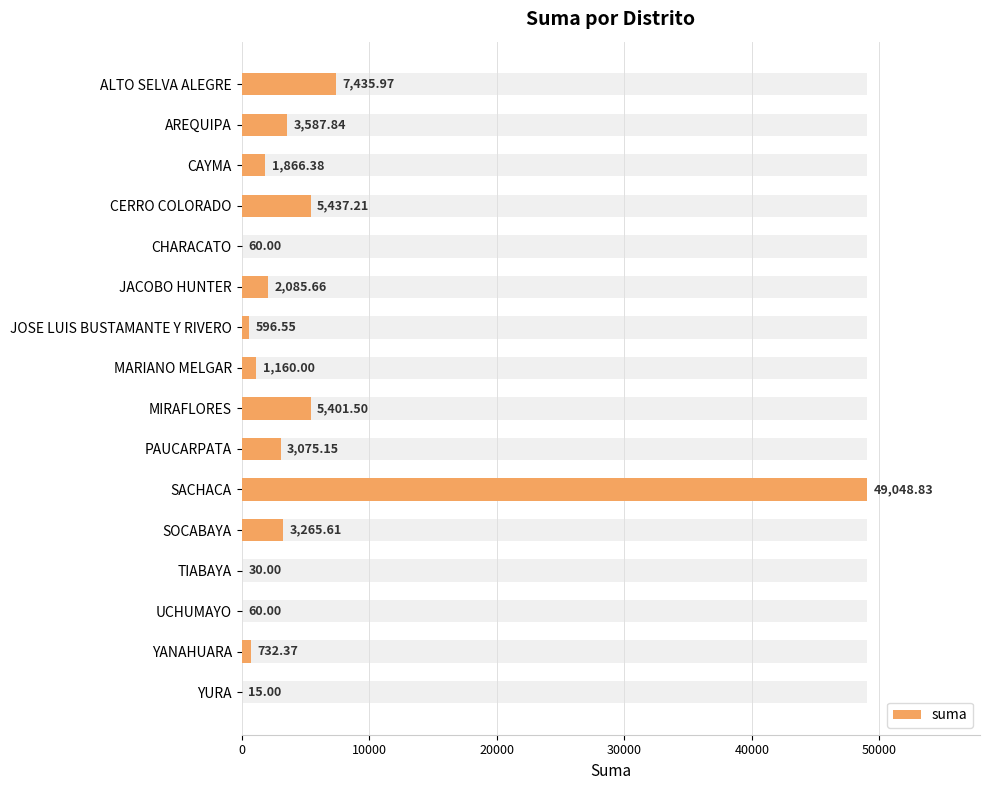

What is the maximum value shown in the chart?

49048.8